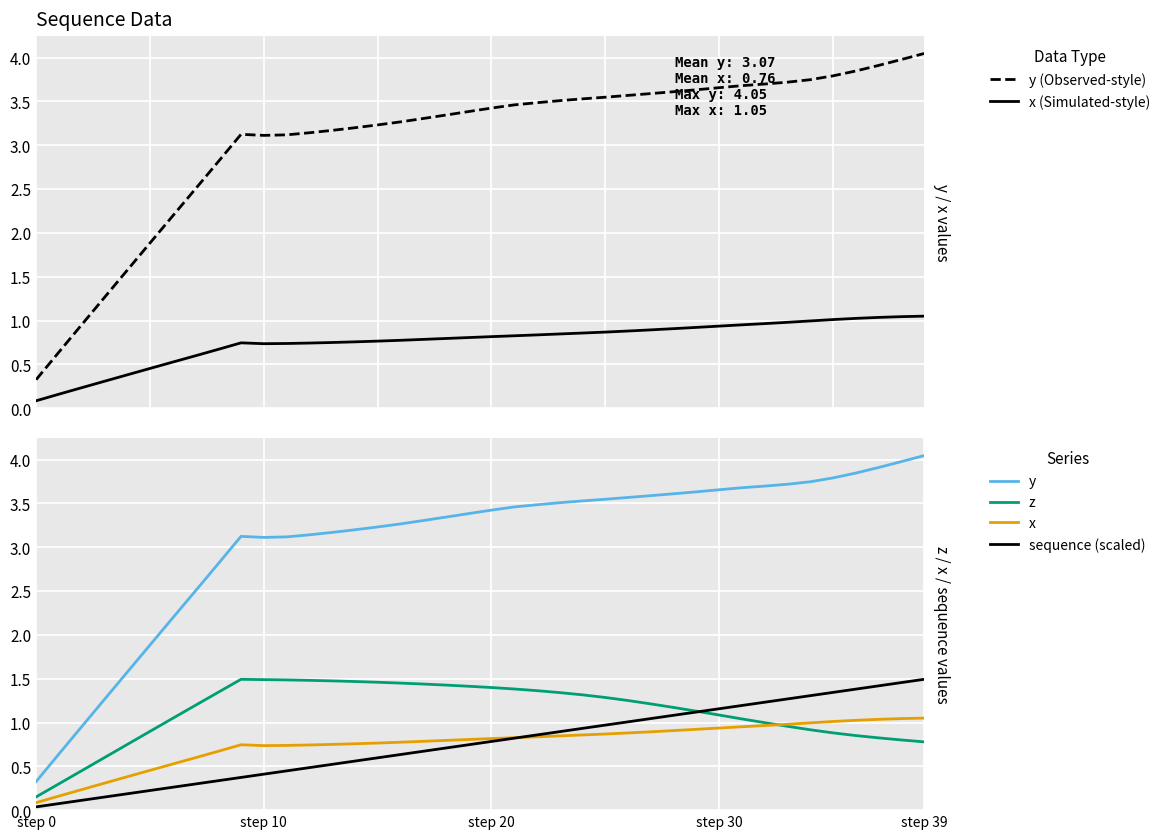

Between 11 and 37, which is larger?

37